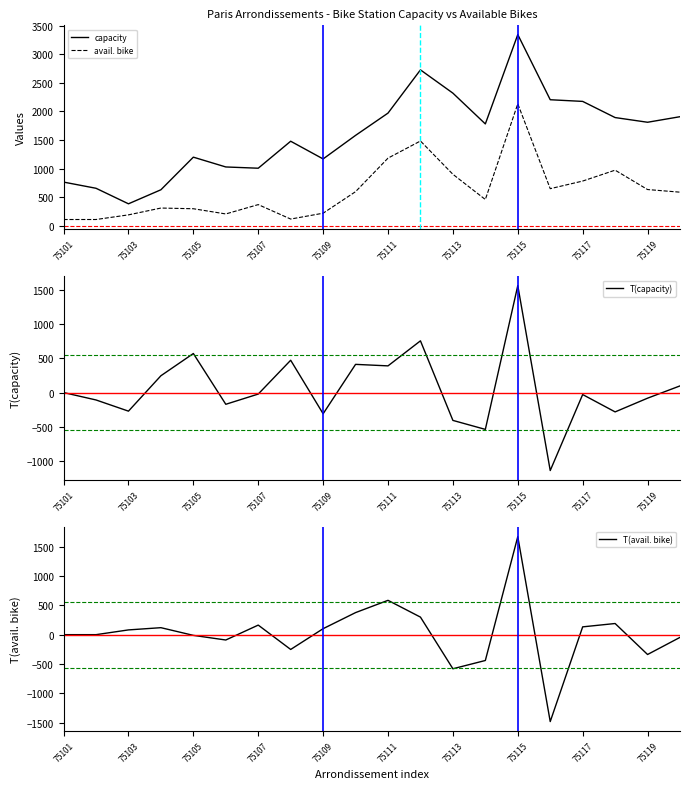

What is the average value of the T(avail. bike) series?

24